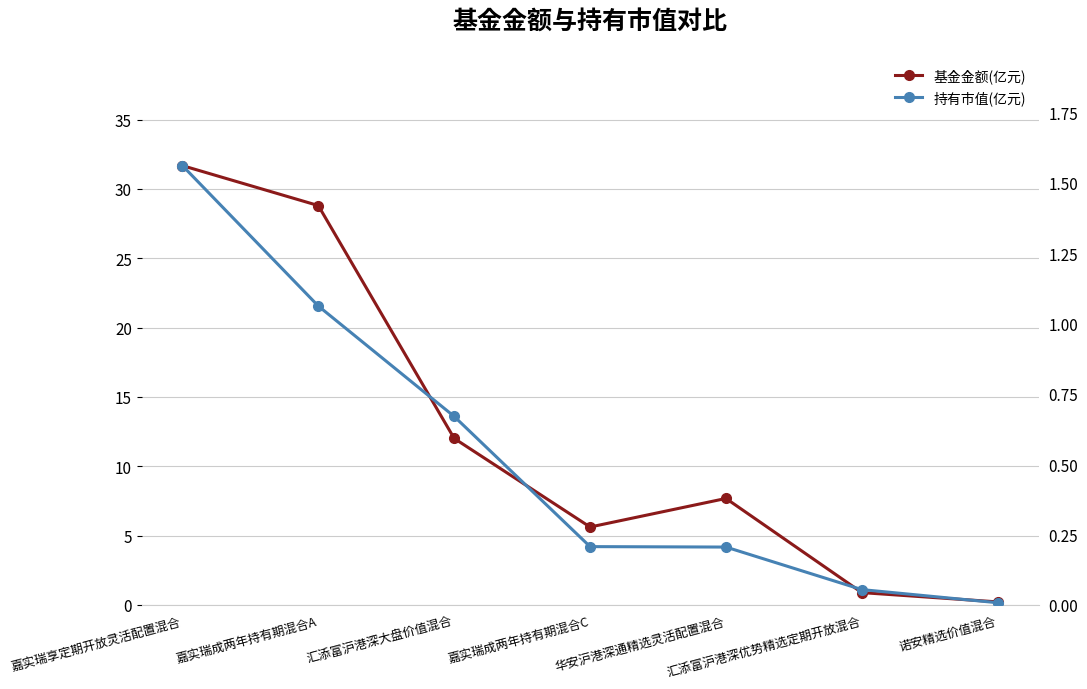

Which category has the highest value in the 基金金额(亿元) series?

嘉实瑞享定期开放灵活配置混合